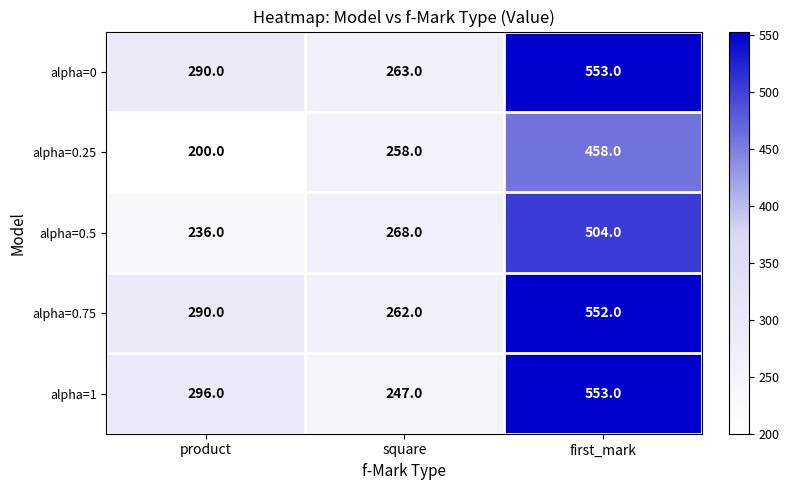

At how many categories does at least one series exceed 302?

1